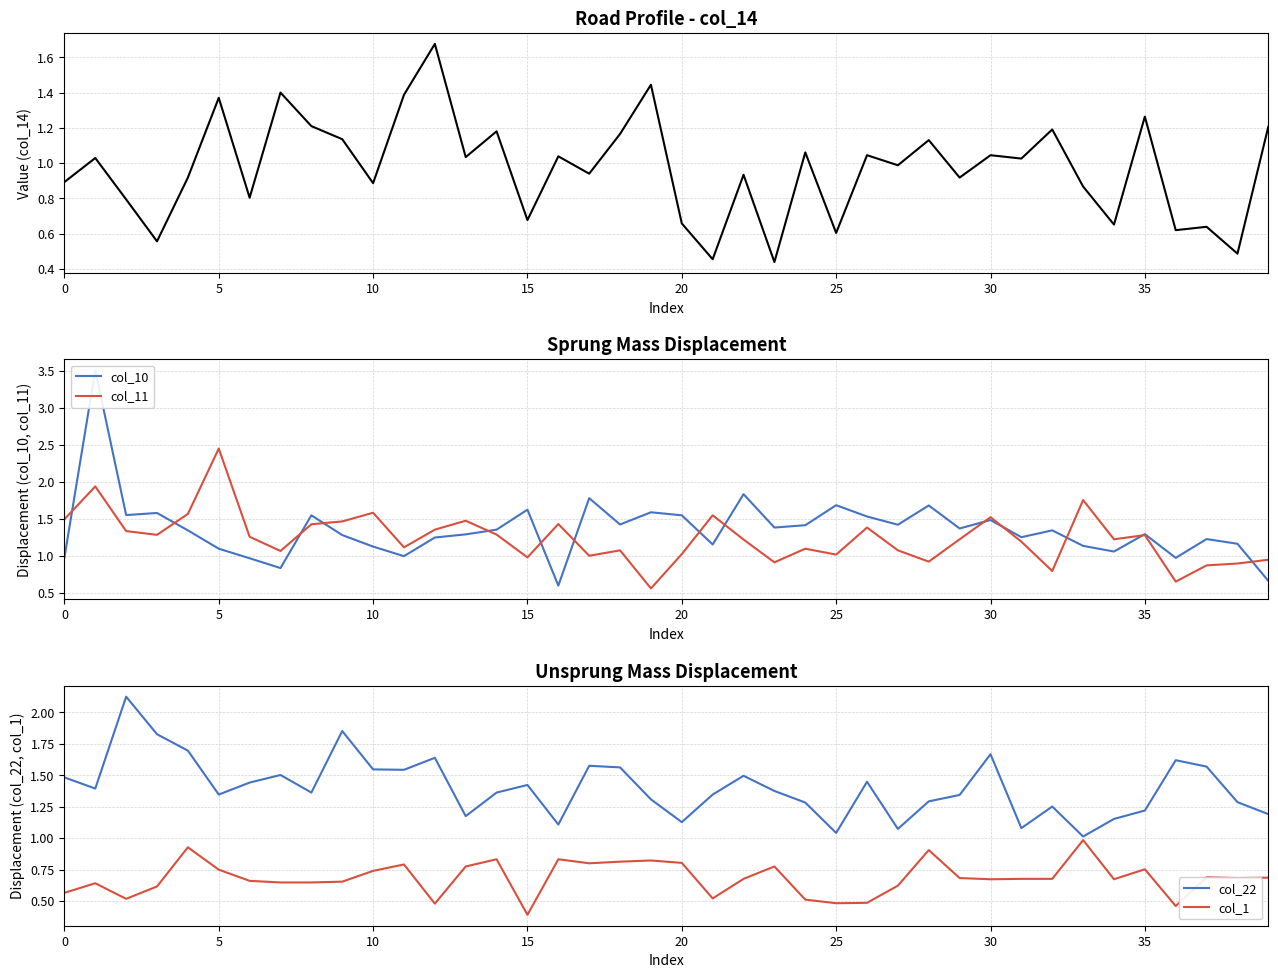

What is the average value of the col_22 series?

1.4